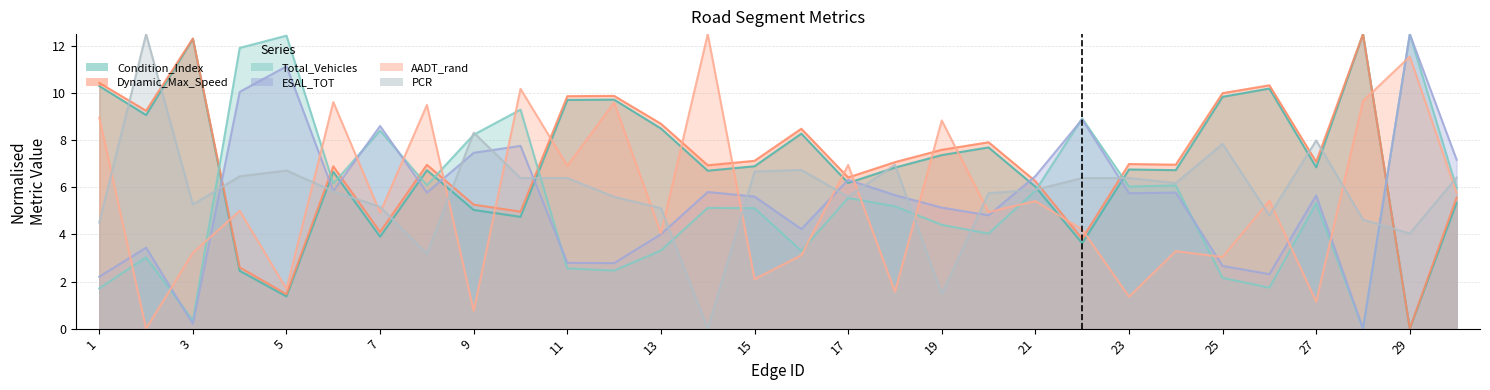

What is the difference between the highest and lowest values at 6?

3.8